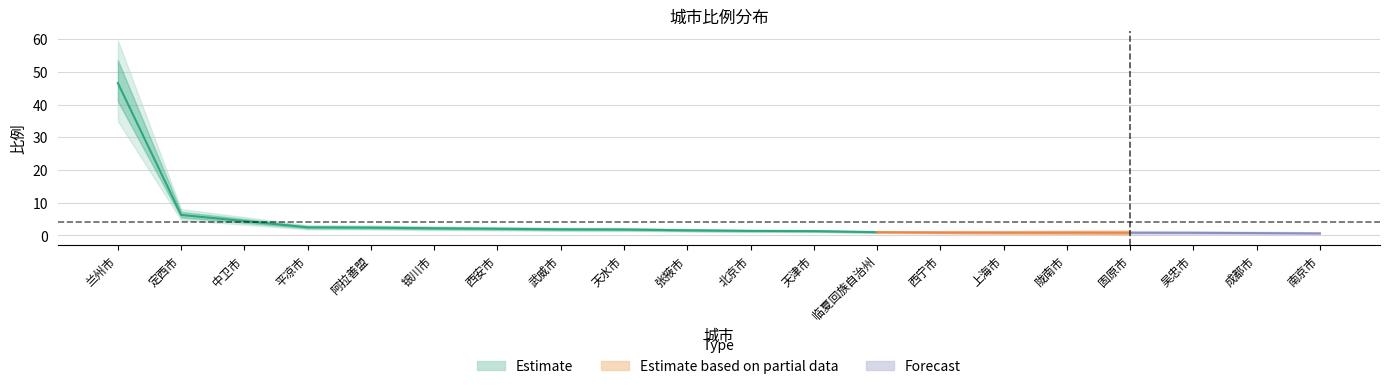

What is the sum of all values?

80.8